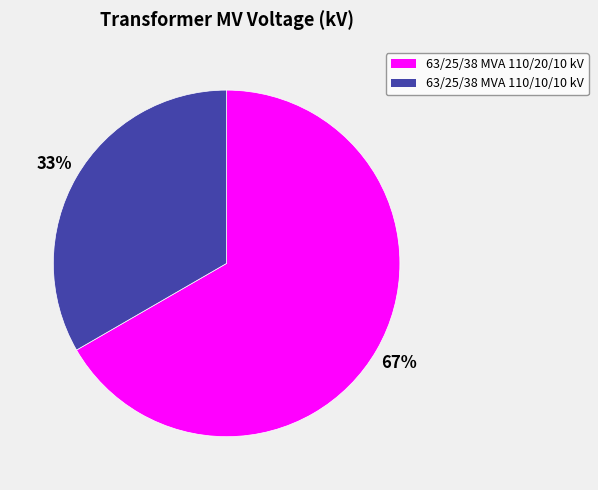

To the nearest percent, what is the combined percentage of 63/25/38 MVA 110/10/10 kV and 63/25/38 MVA 110/20/10 kV?

100%